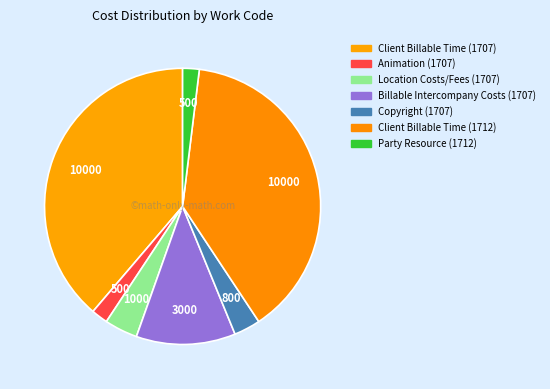

What is the largest slice in the pie chart?

Client Billable Time (1707)